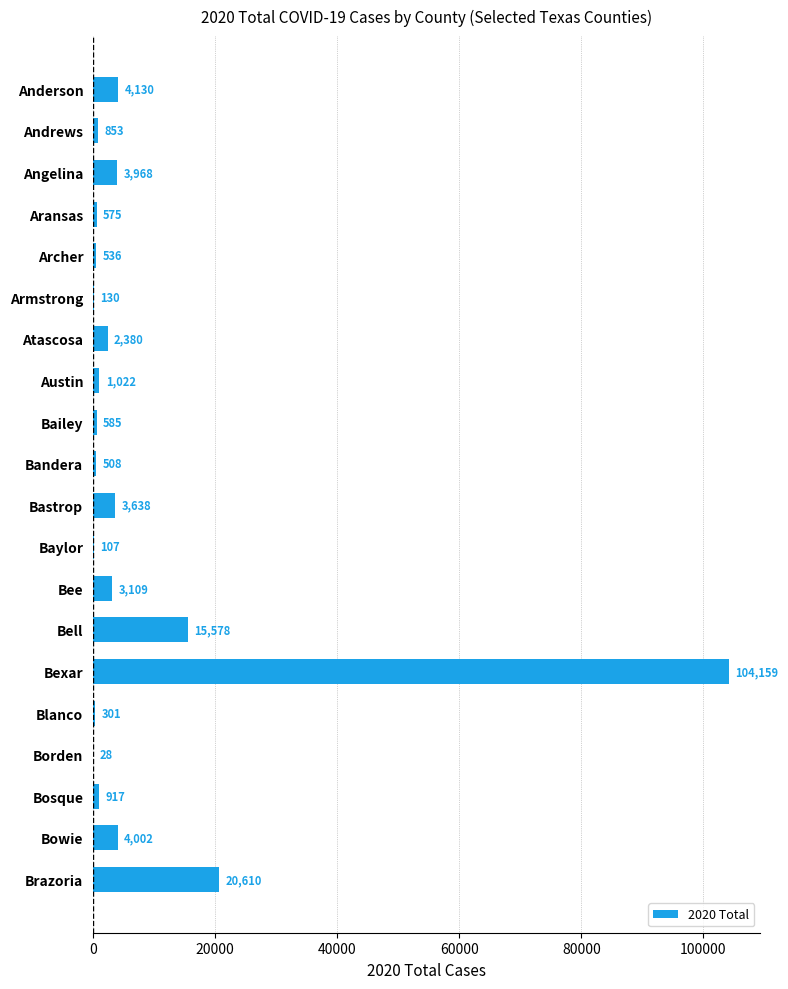

Reading bottom to top, transcribe all the data shown in this chart.

Brazoria=20610	Bowie=4002	Bosque=917	Borden=28	Blanco=301	Bexar=104159	Bell=15578	Bee=3109	Baylor=107	Bastrop=3638	Bandera=508	Bailey=585	Austin=1022	Atascosa=2380	Armstrong=130	Archer=536	Aransas=575	Angelina=3968	Andrews=853	Anderson=4130